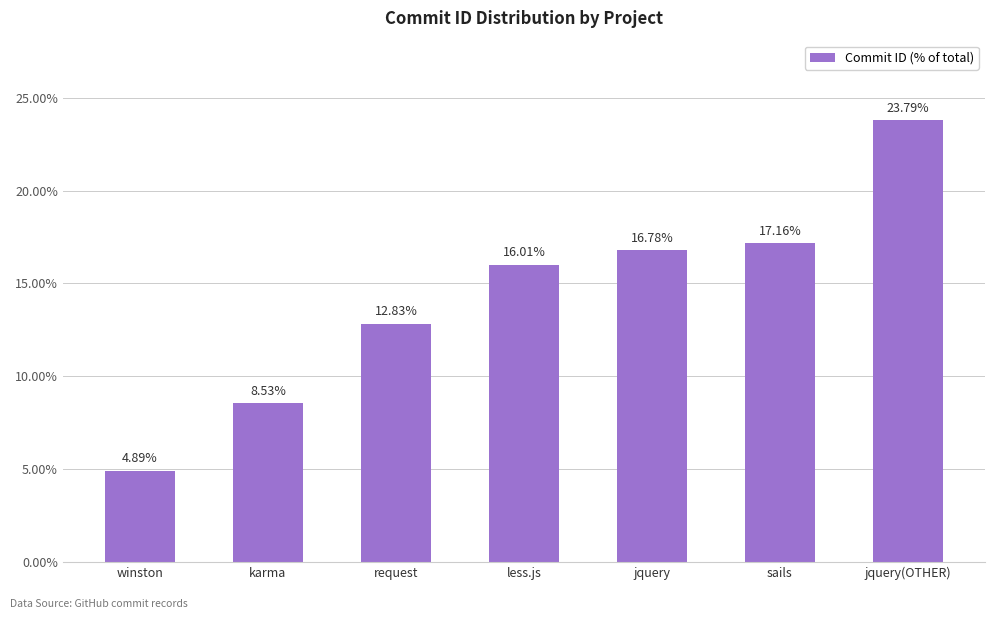

Which label corresponds to the largest value in the chart?

jquery(OTHER)